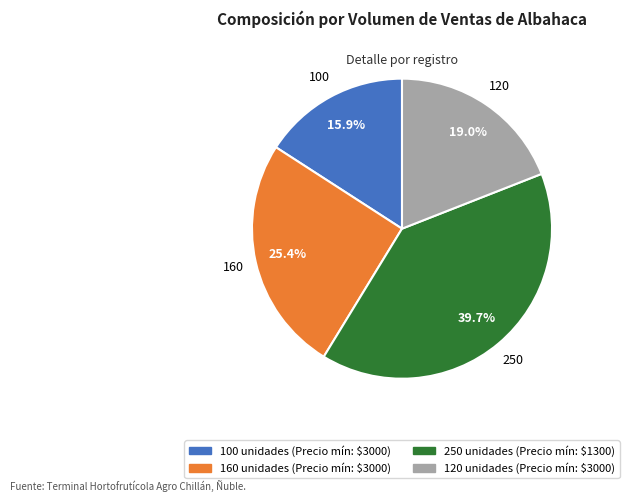

Which slice is the largest?

250 unidades